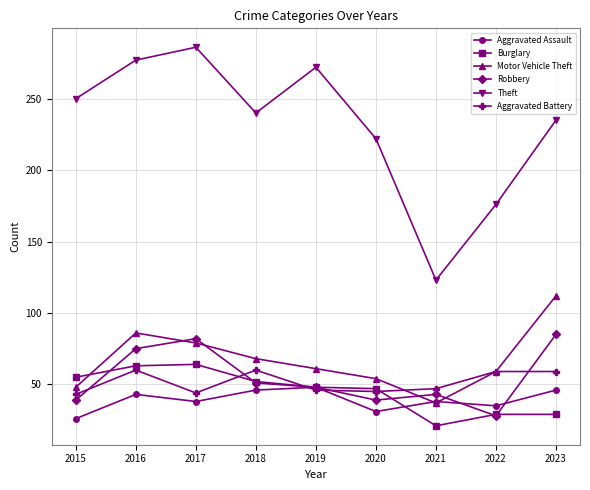

What is the approximate value of Aggravated Battery at 2021?

47